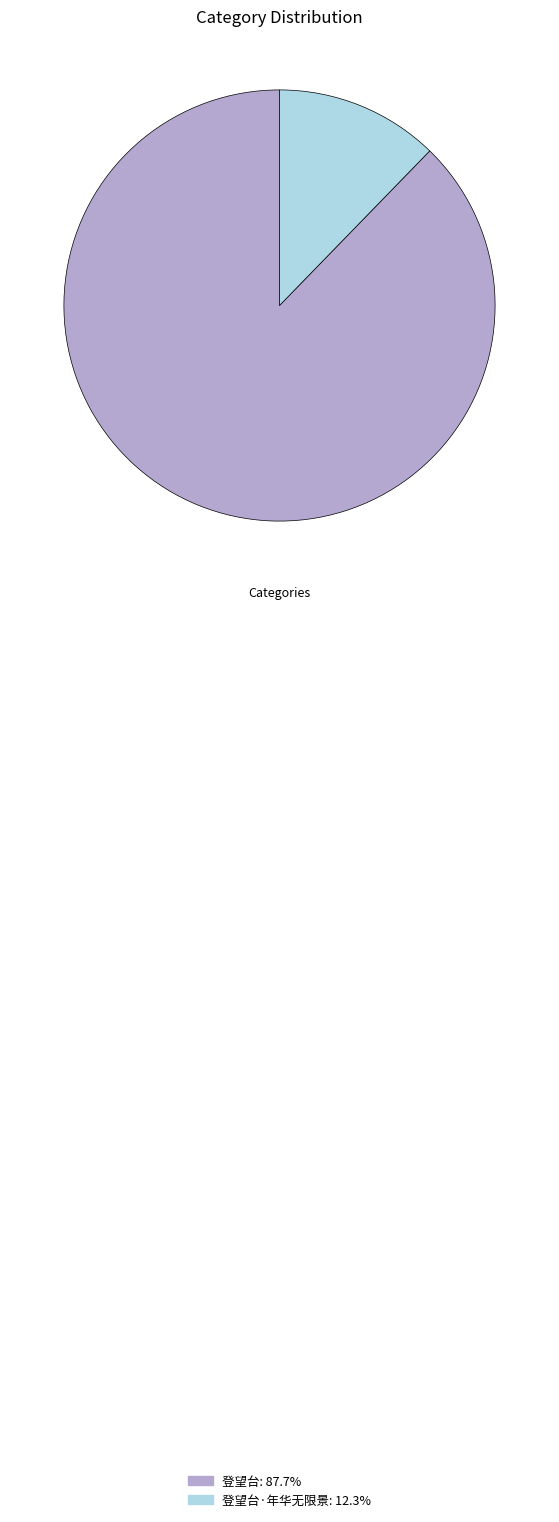

Is there a majority slice in this chart?

Yes